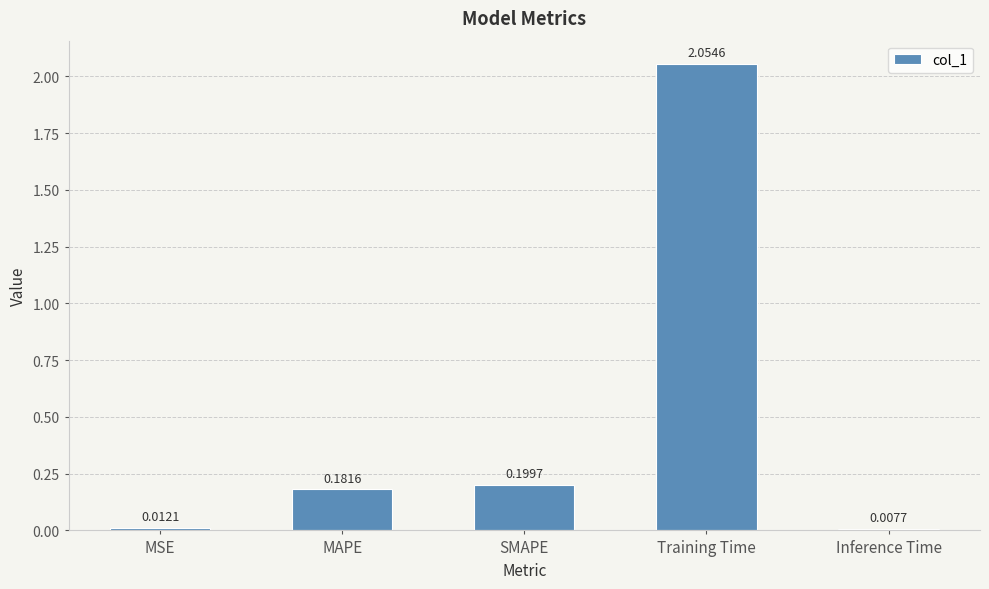

What is the label of the 2nd bar from the right?

Training Time